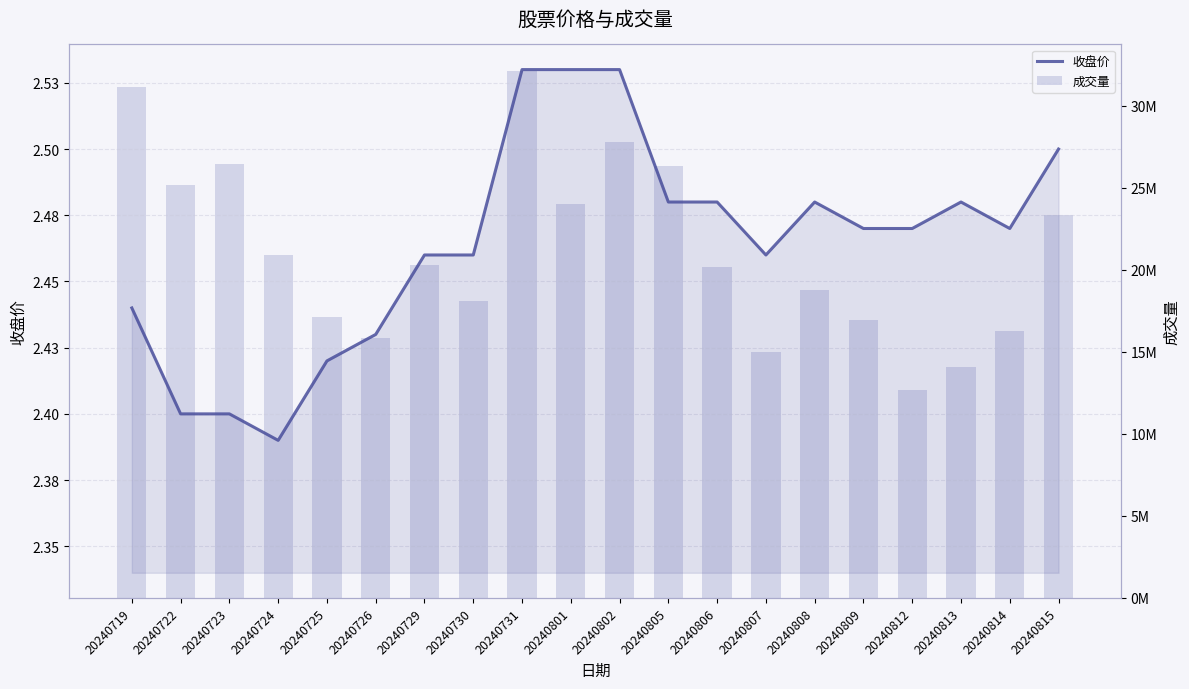

Where is 成交量 nearest to the value 22411350?

20240815